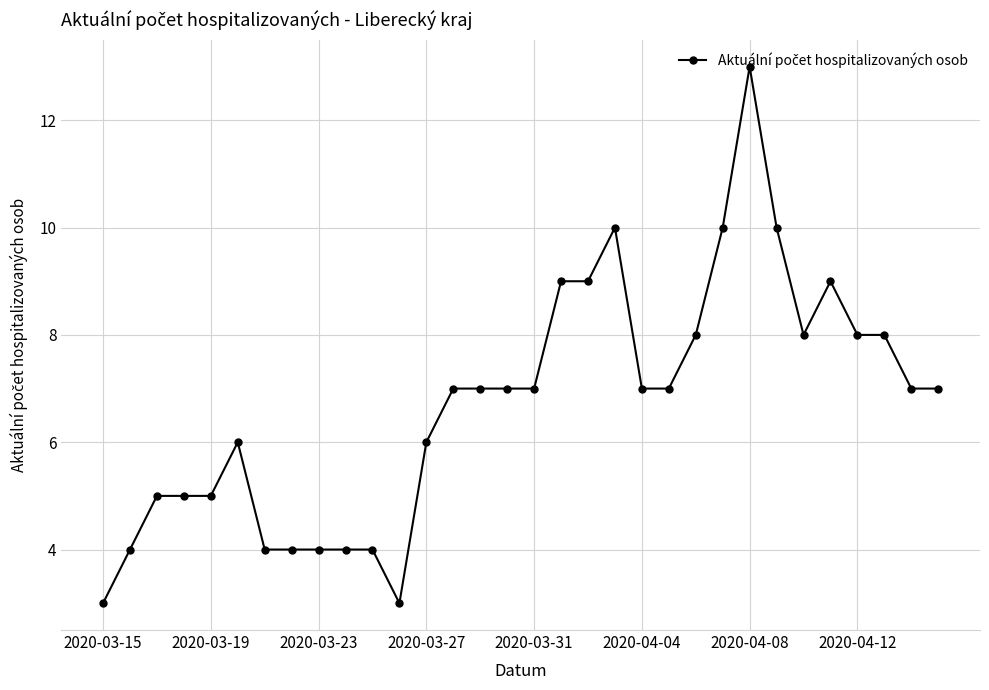

Is this an area chart (filled region under the line)?

No